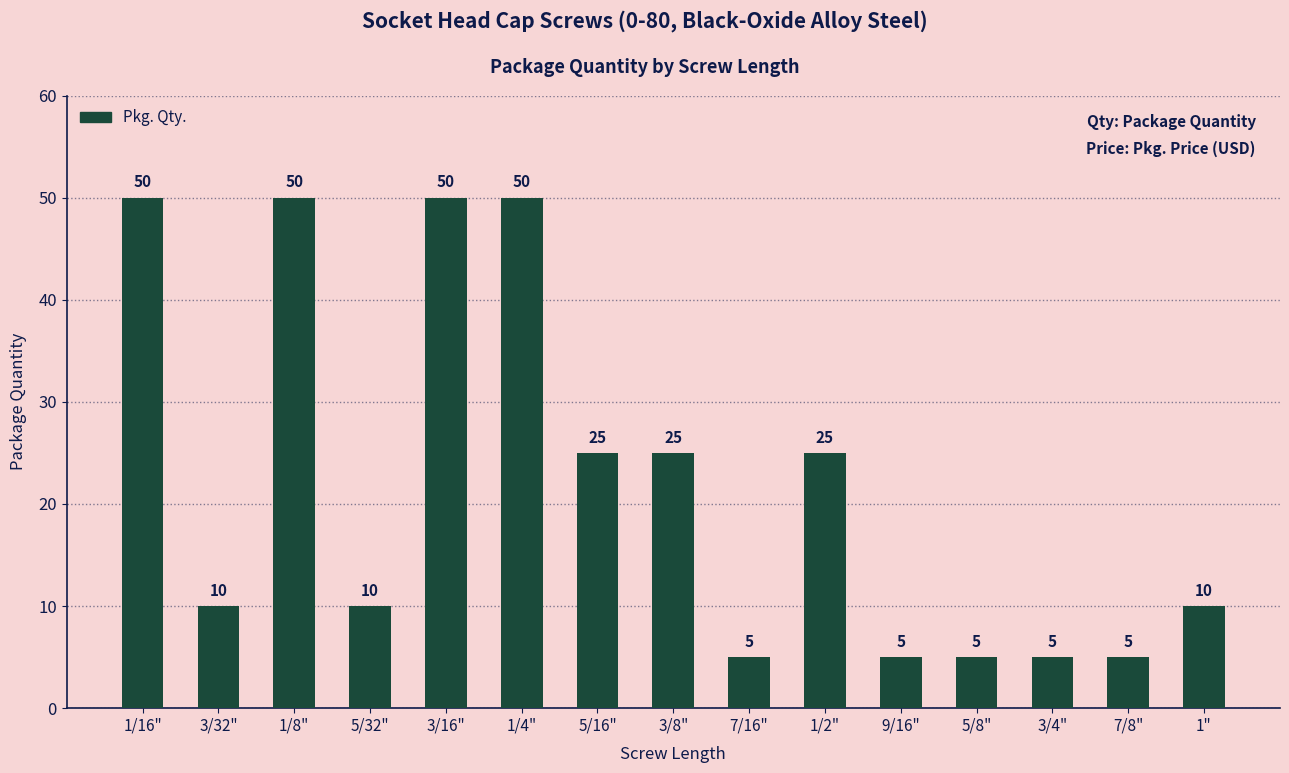

True or false: the data shows 82 at 1/8".

False